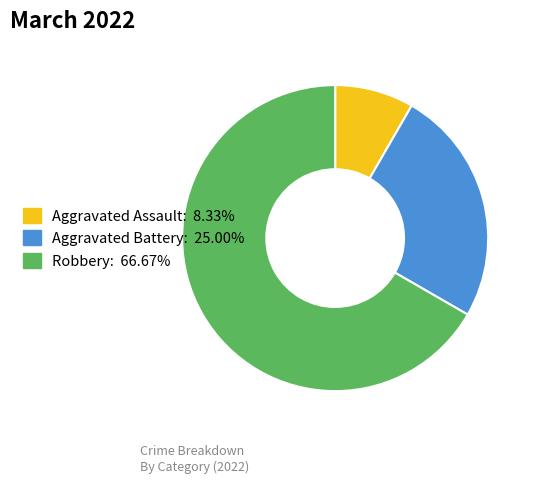

Is there a majority slice in this chart?

Yes